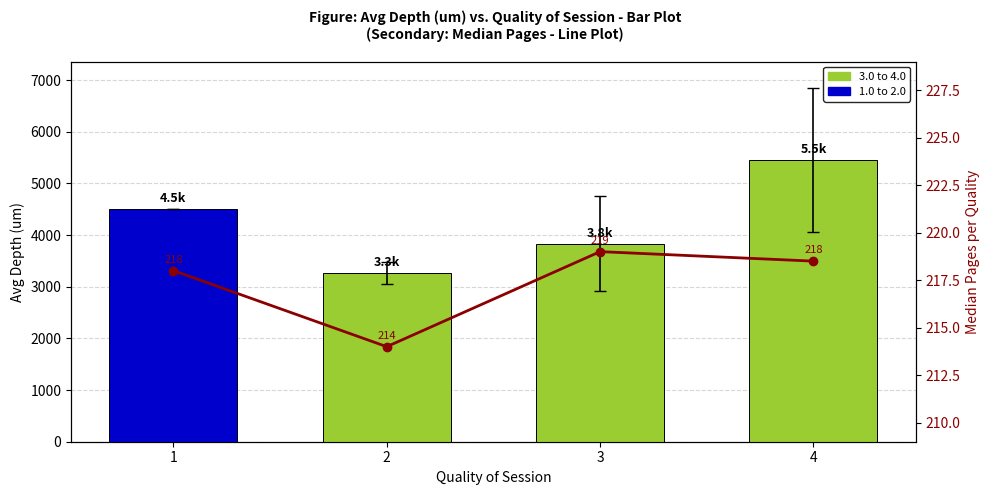

List the labels in order of Median Pages value, smallest first.

2, 1, 4, 3